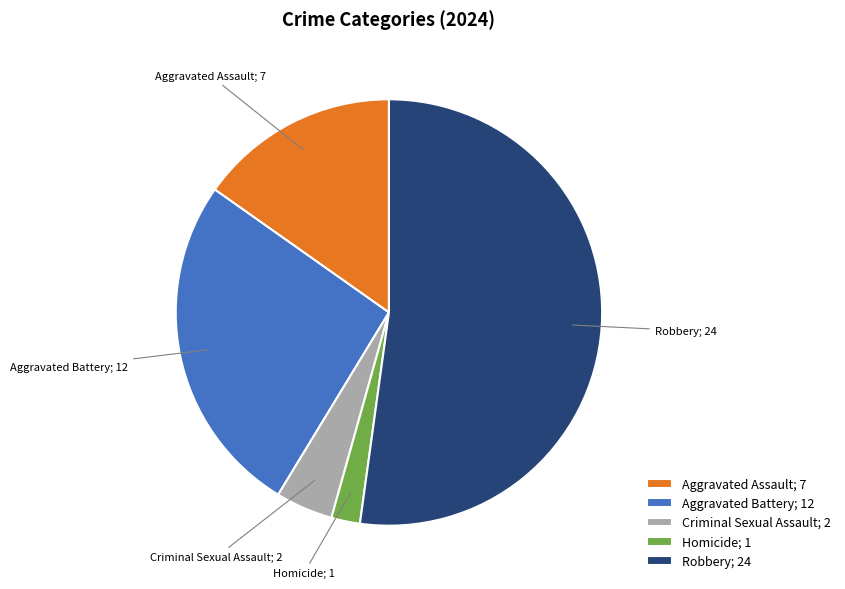

Which category has the smallest portion of the pie?

Homicide